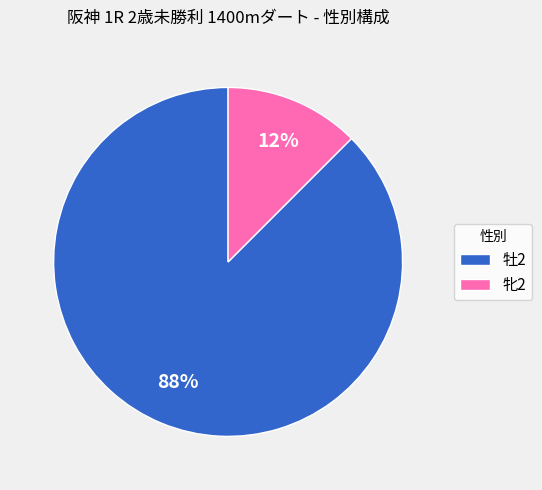

Does 牝2 account for over 50% of the chart?

No